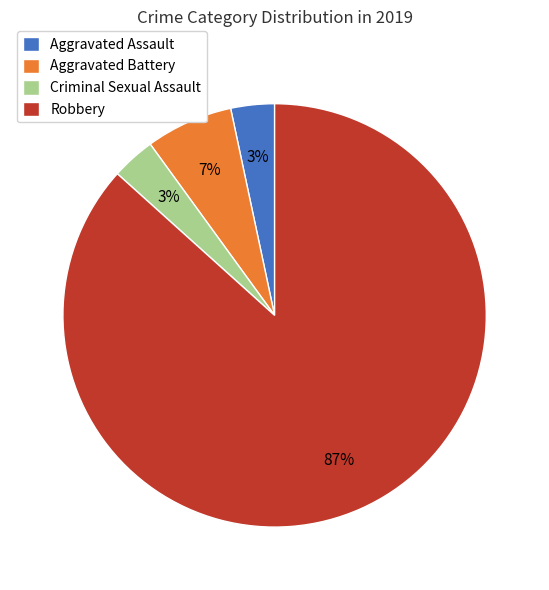

Do Criminal Sexual Assault and Aggravated Assault together represent more than half of the pie?

No